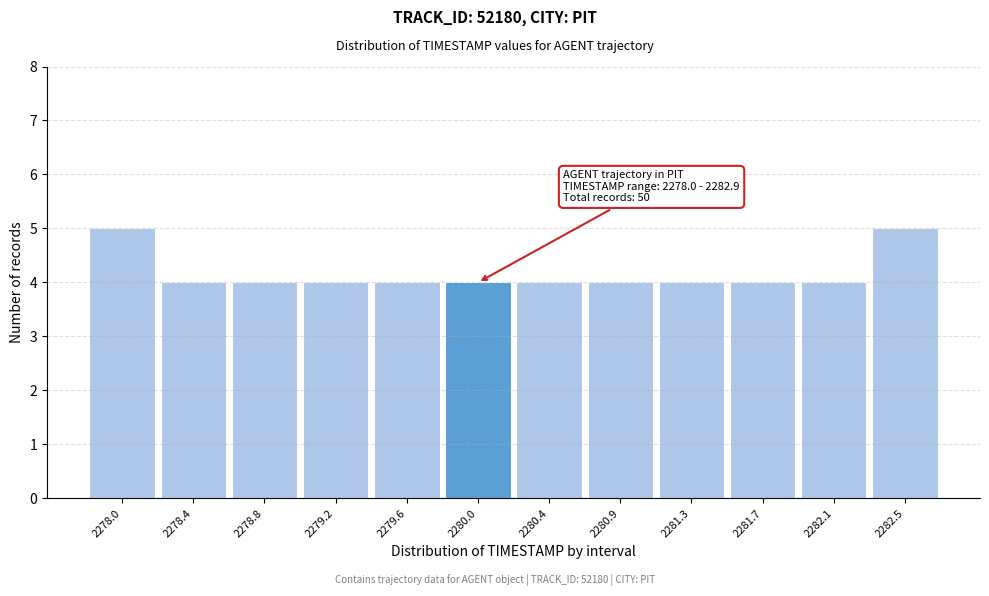

Reading left to right, list all the values displayed in this chart.

2278.0=5	2278.4=4	2278.8=4	2279.2=4	2279.6=4	2280.0=4	2280.4=4	2280.9=4	2281.3=4	2281.7=4	2282.1=4	2282.5=5